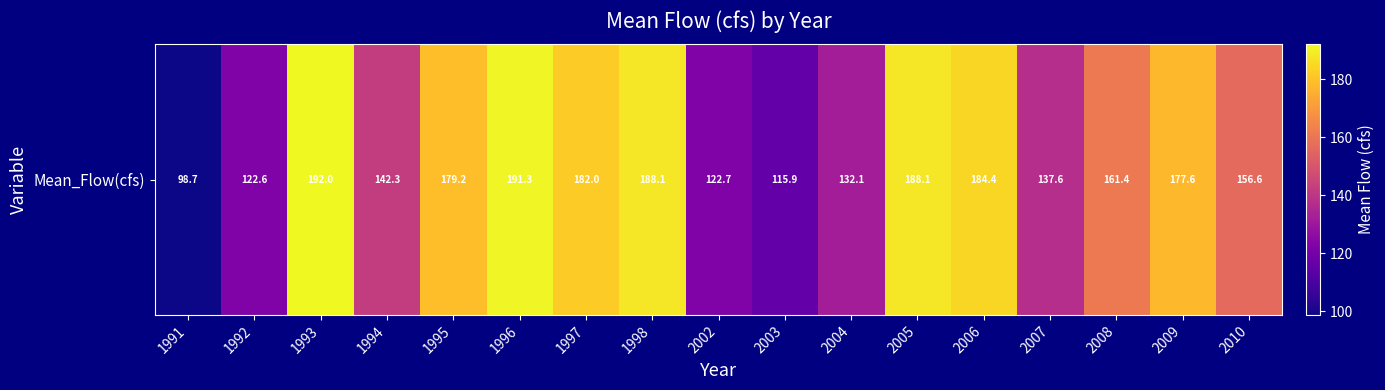

Which category has the highest value across all series?

1993